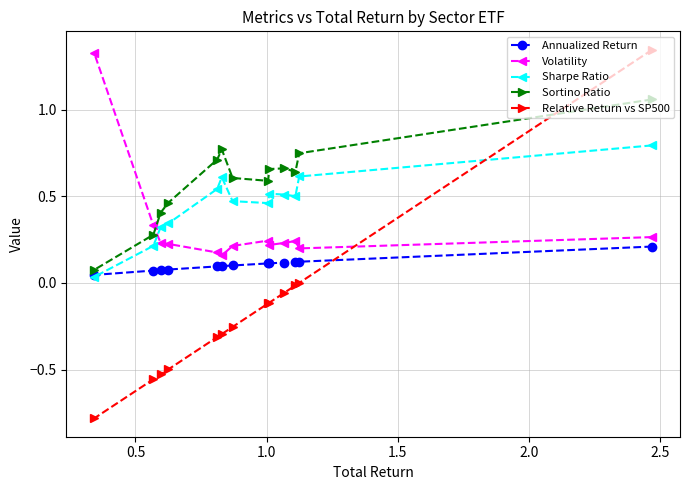

Which series has the largest total across all categories?

Sortino Ratio